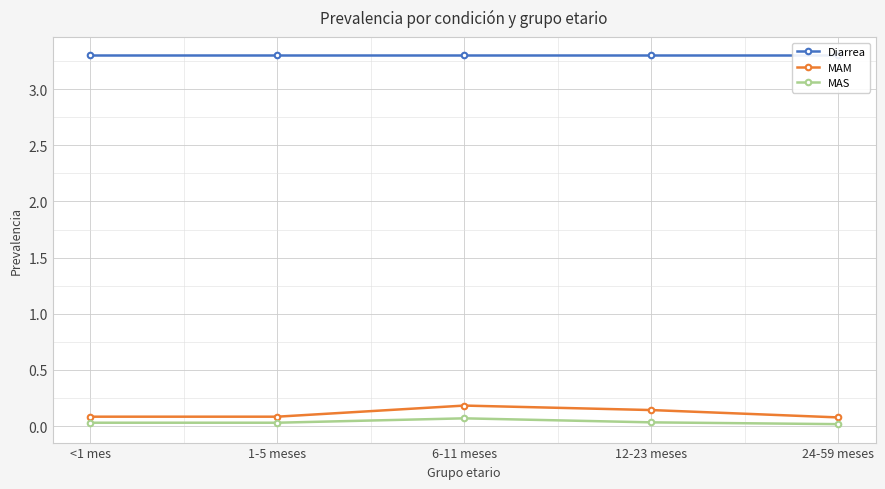

Where is the first local maximum for MAM?

6-11 meses